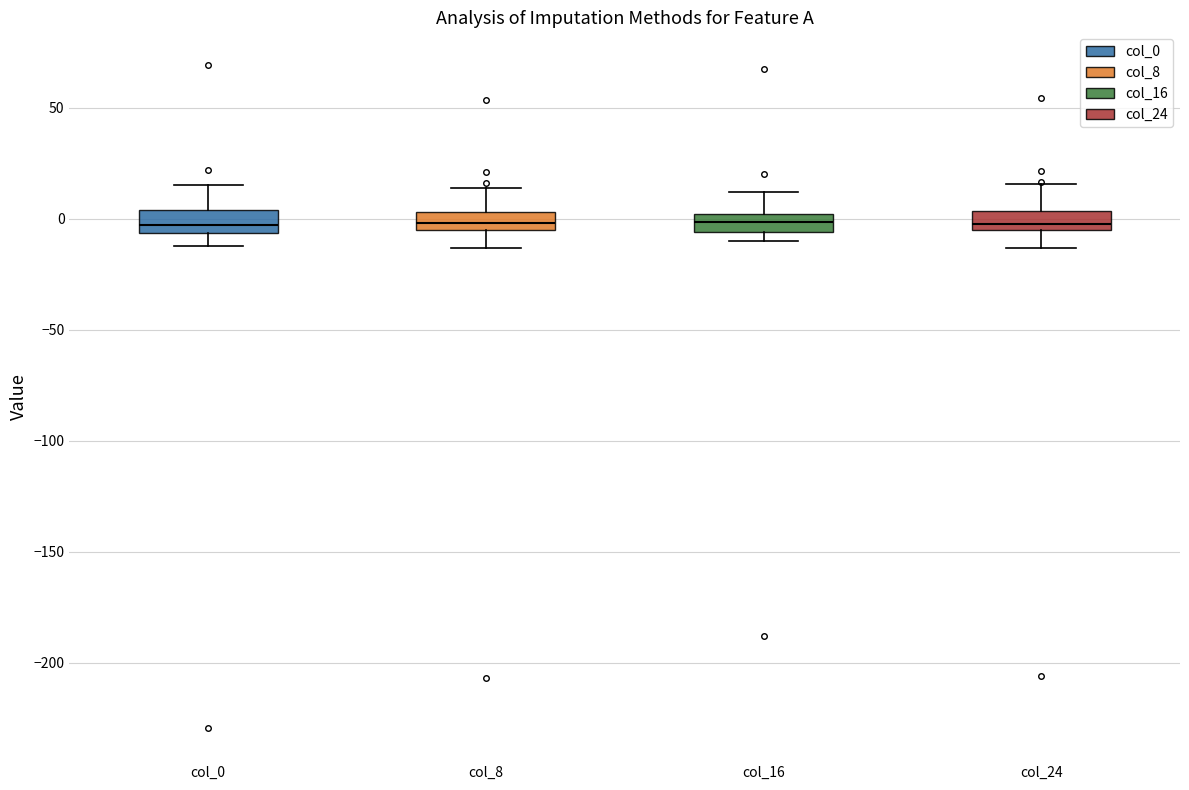

Reading left to right, read every box against the y-axis: the position of its median line, the range the box covers, and the ends of its whiskers. The values are not printed on the chart, so give them approximately, as read against the axis.

col_0: median -5 (just above the box's lower edge), box -5 to 5, whiskers -10 to 15
col_8: median 0, box -5 to 5, whiskers -15 to 15
col_16: median 0 (inside the box), box -5 to 0, whiskers -10 to 10
col_24: median 0, box -5 to 5, whiskers -15 to 15